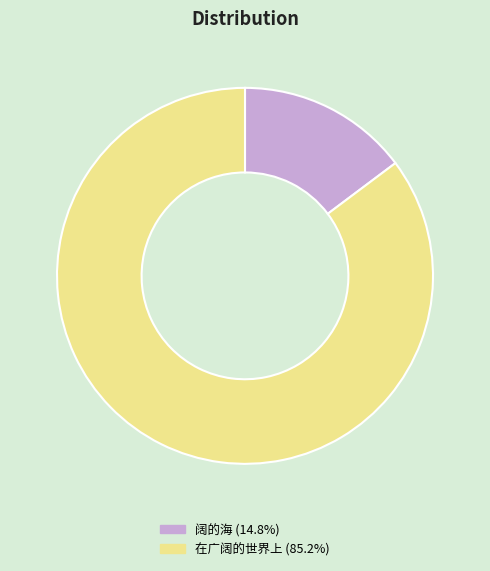

Count the number of slices in the pie.

2